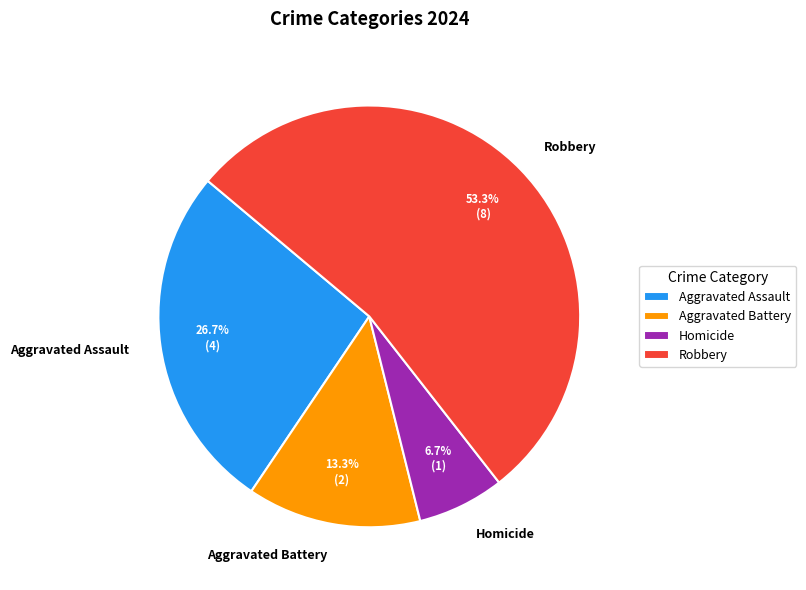

Is it true that Homicide is 7% of the pie?

True